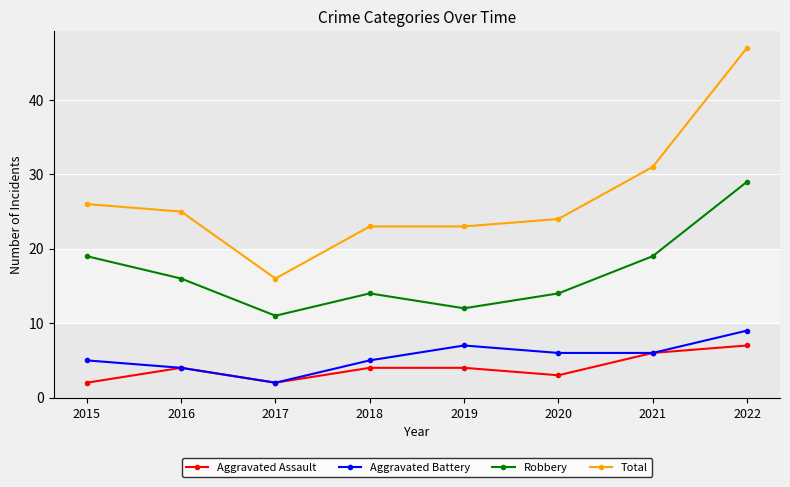

True or false: Aggravated Battery and Robbery intersect in this chart.

False